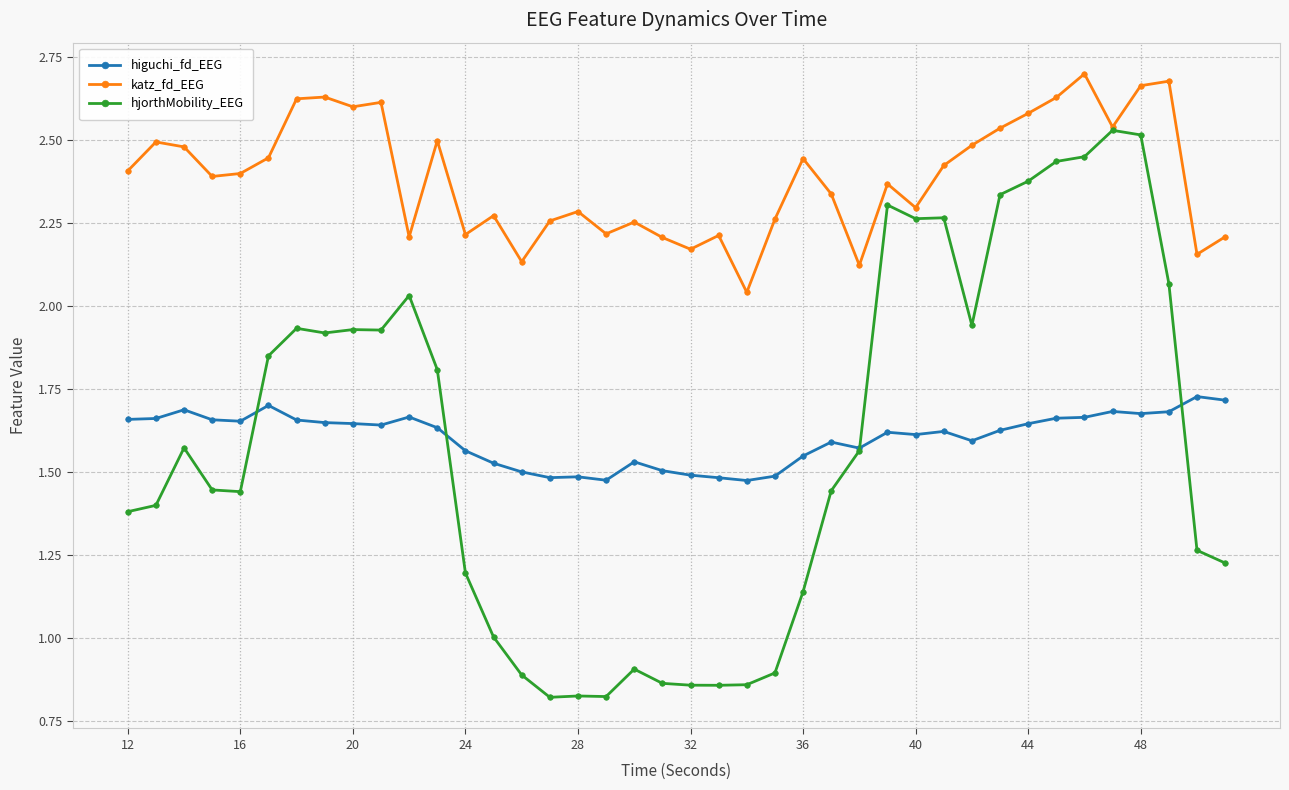

What is the difference between the maximum and minimum values in the higuchi_fd_EEG series?

0.3